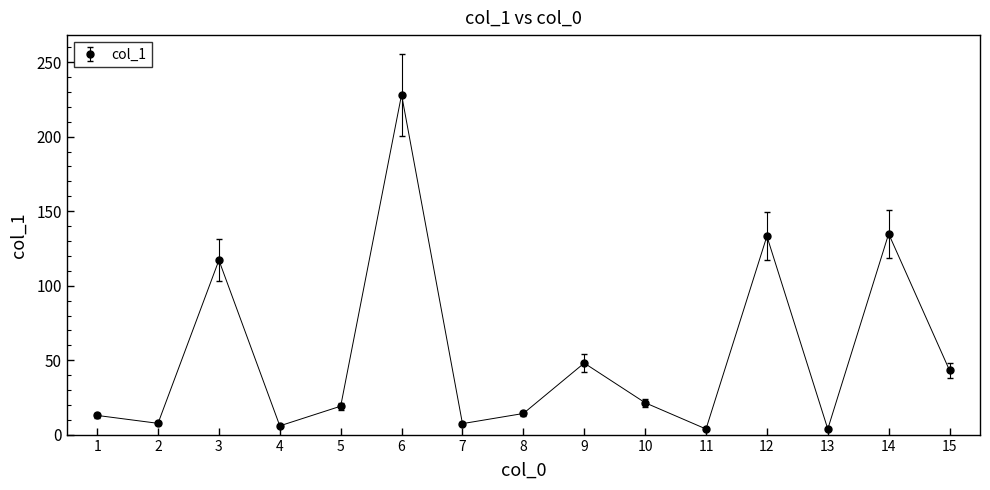

What is the sum of the values at 2 and 14?

142.5